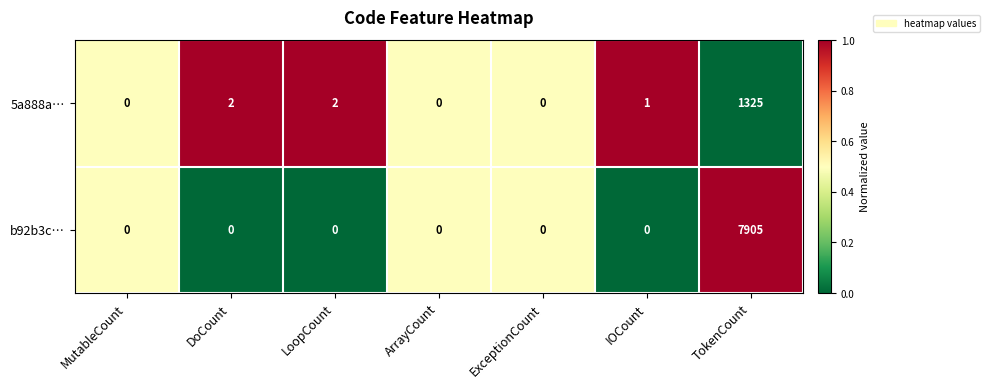

What is the difference between the highest and lowest values at TokenCount?

6580